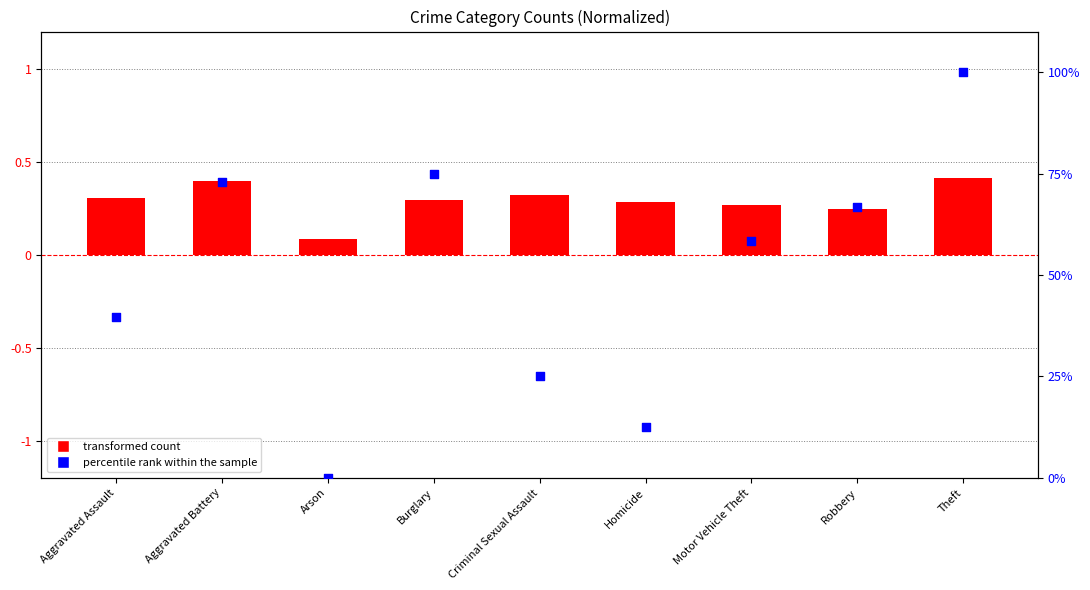

Which has a higher value, Motor Vehicle Theft or Burglary?

Burglary